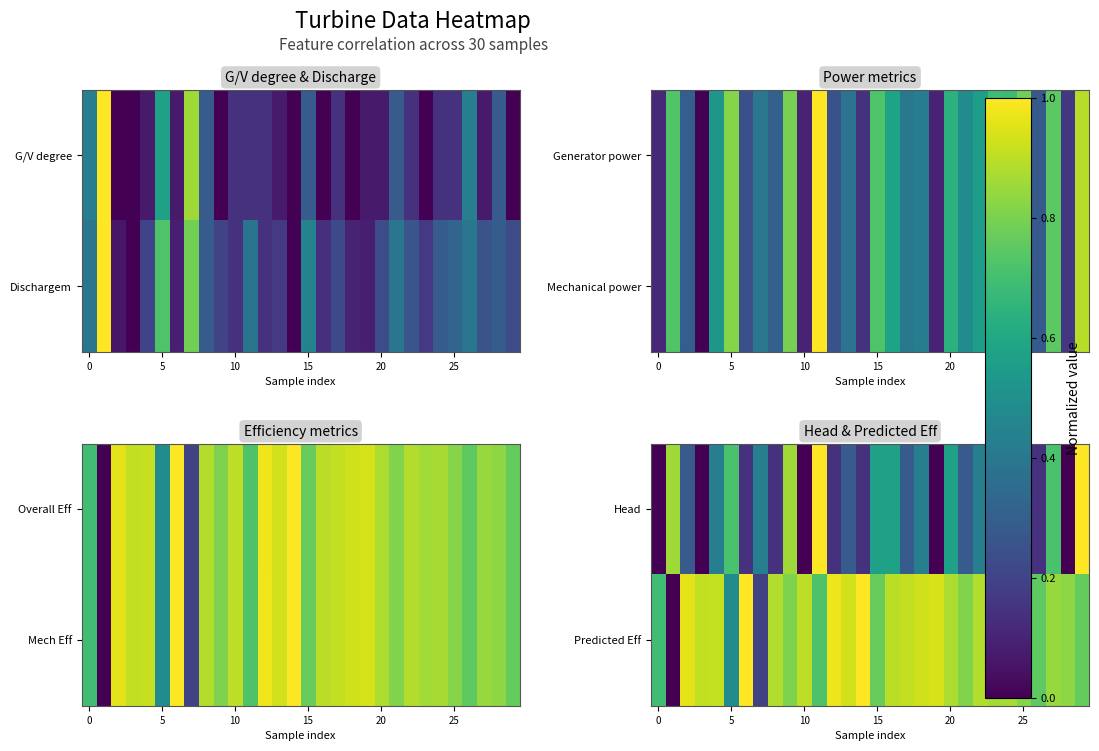

Count the number of categories in the chart.

30